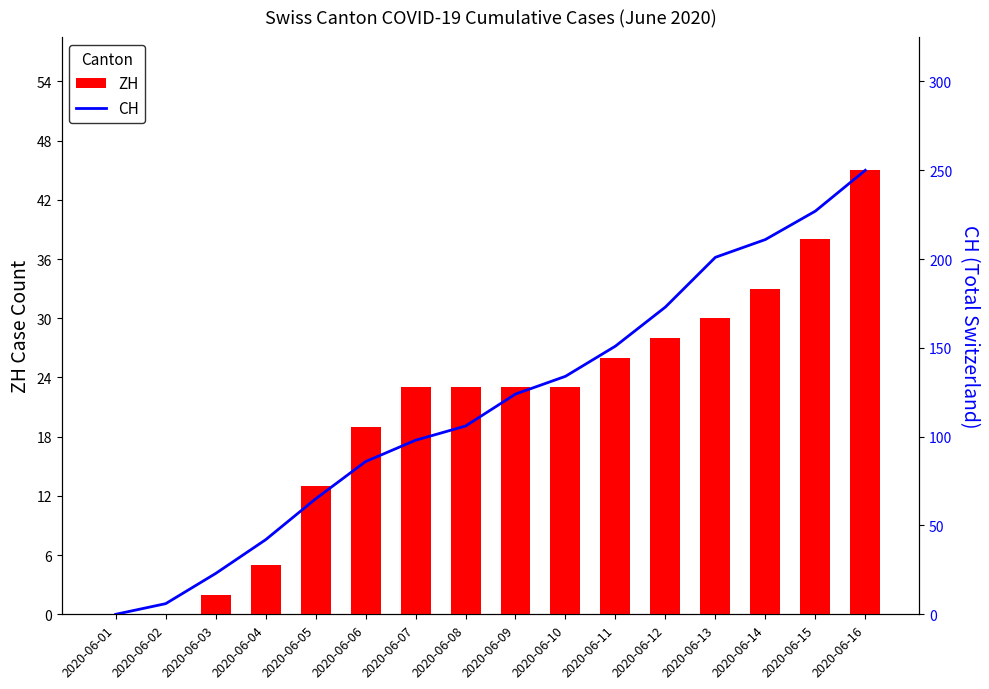

What is the value of the ZH bar at the 4th from the left?

5